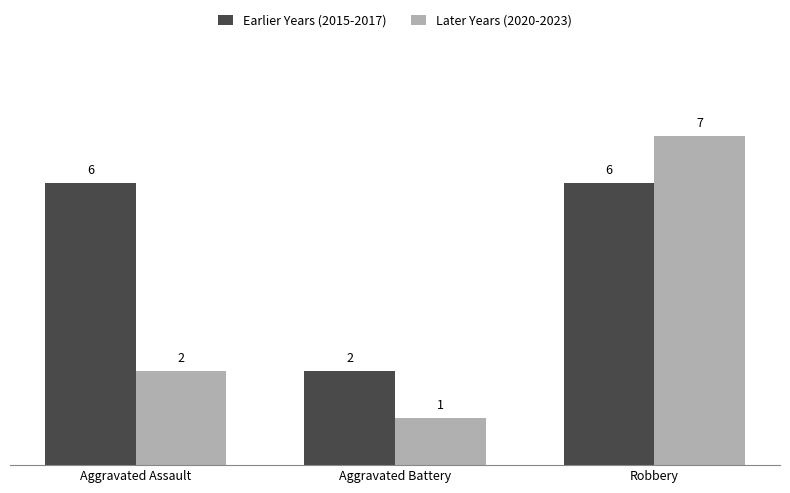

What is the difference between the Later Years (2020-2023) values at Aggravated Battery and Robbery?

6